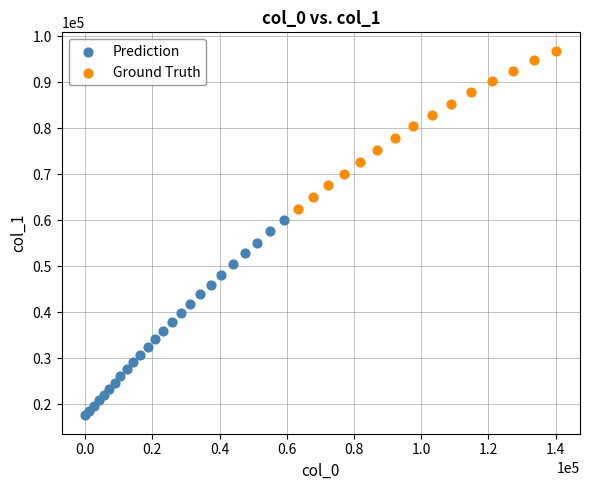

Which series contains the highest Y value?

Ground Truth